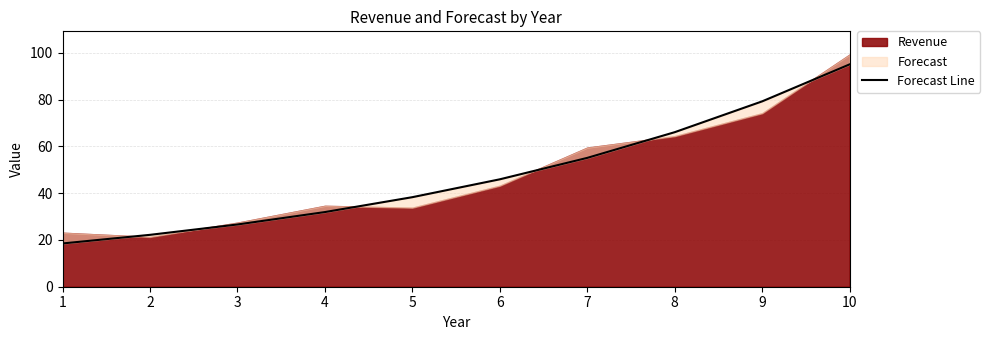

Rank the categories by value from highest to lowest.

10, 9, 8, 7, 6, 5, 4, 3, 2, 1